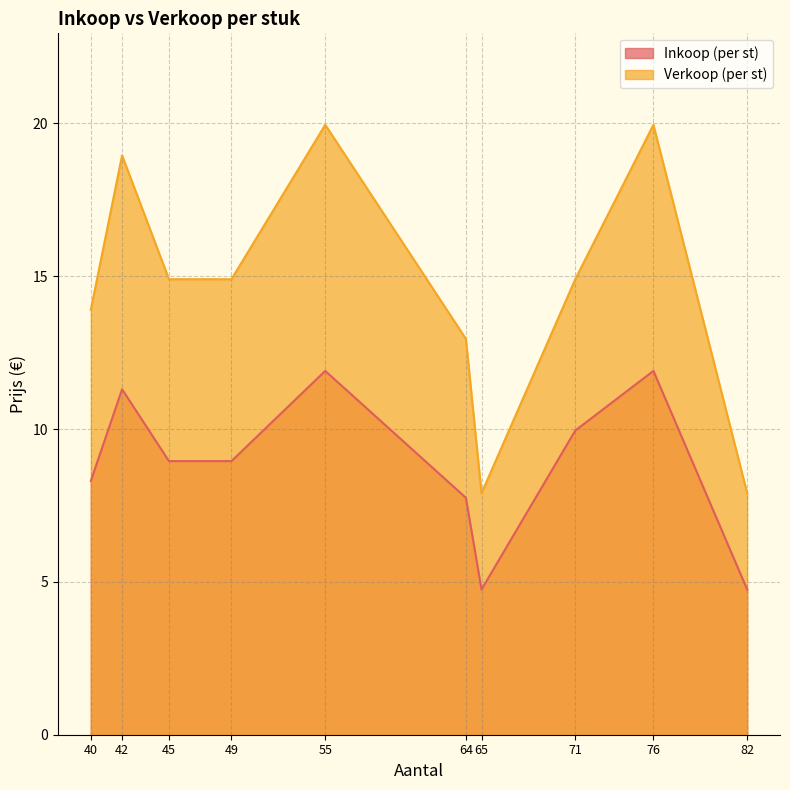

What is the total value across all series at 76?

31.9